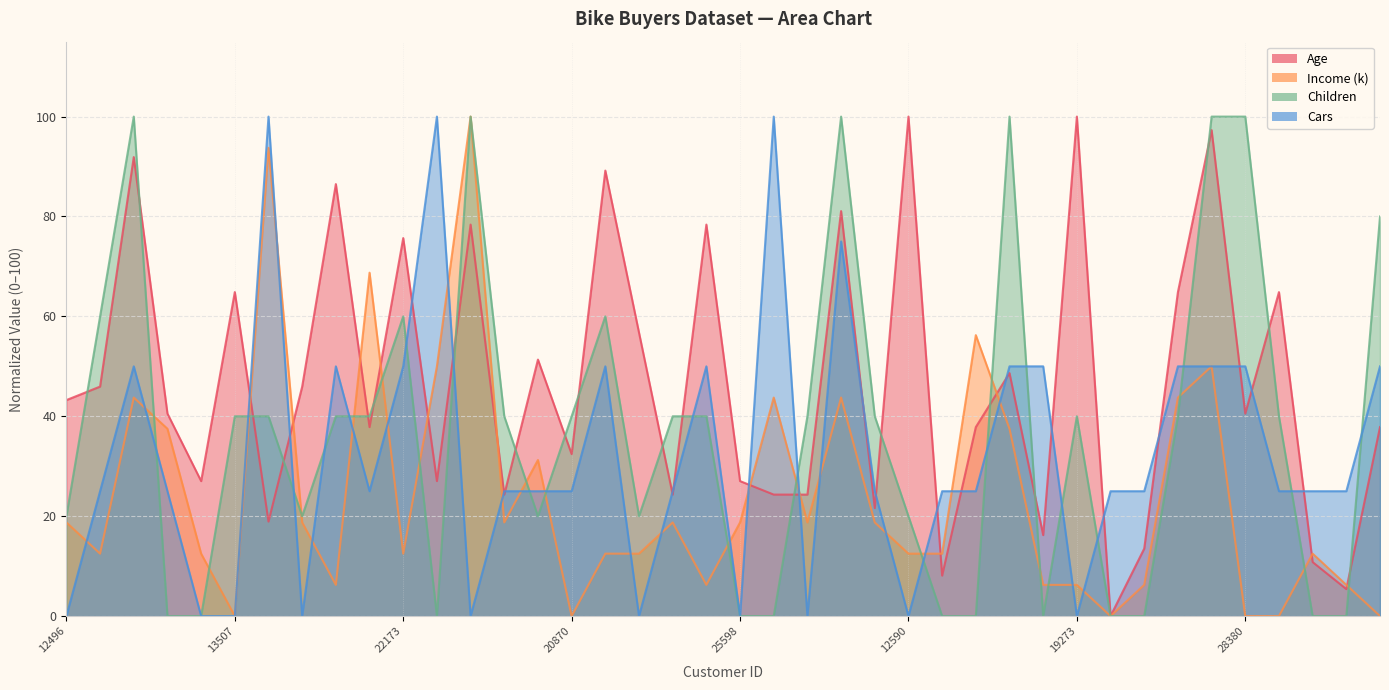

True or false: Age has more than 2 points higher than both neighbors.

True